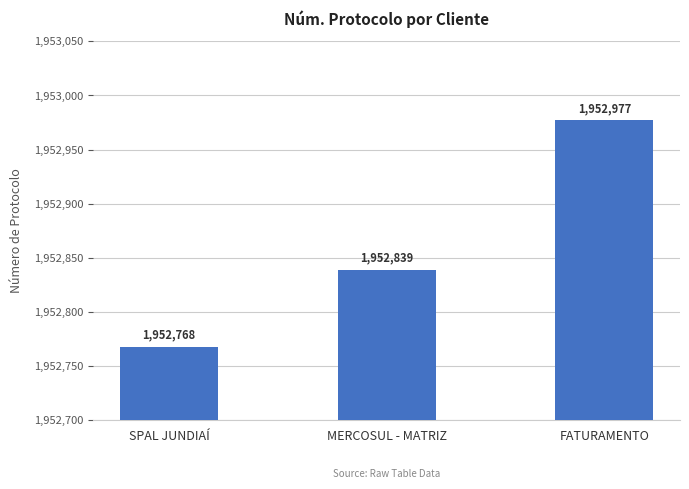

What position from the right is FATURAMENTO?

1